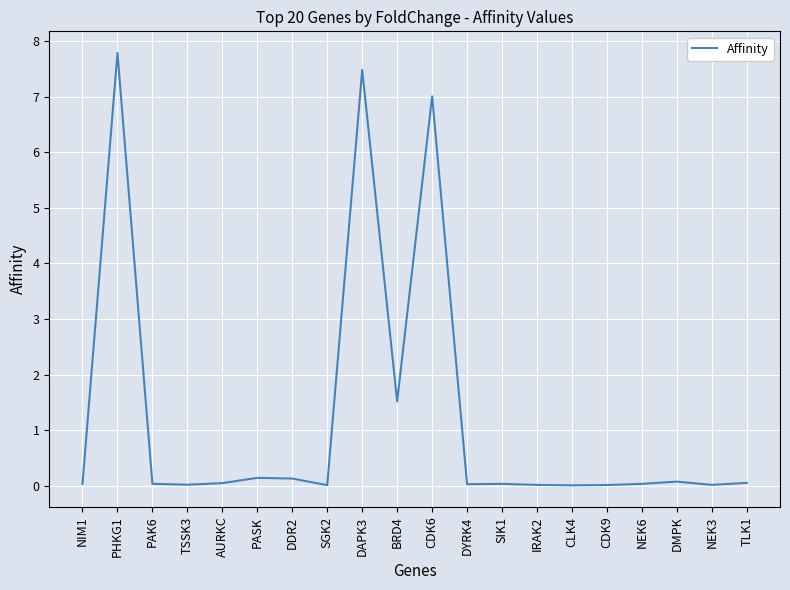

What is the maximum value shown in the chart?

7.8